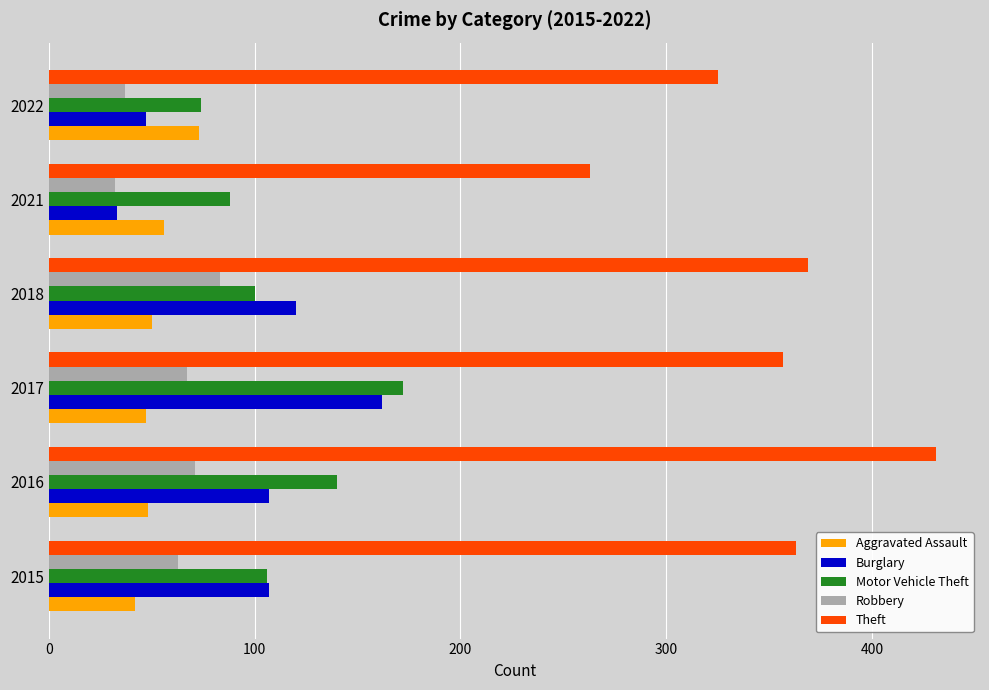

What is the difference between the second highest and minimum values in the Aggravated Assault series?

14